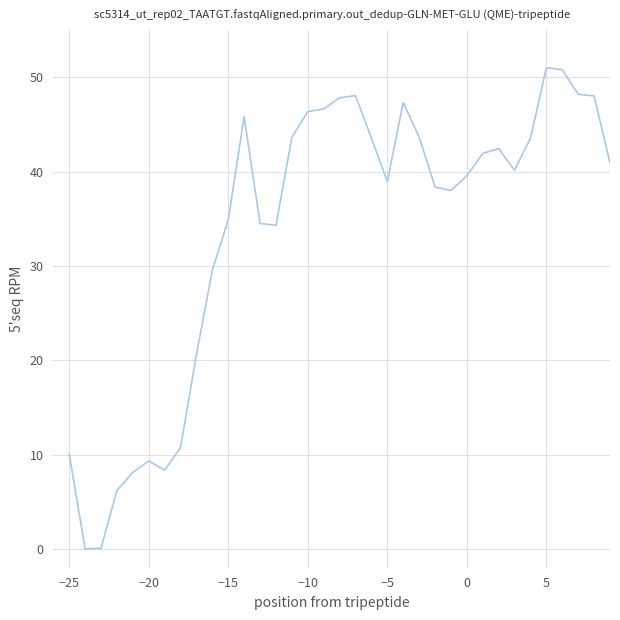

What is the difference between the maximum and minimum values?

51.0